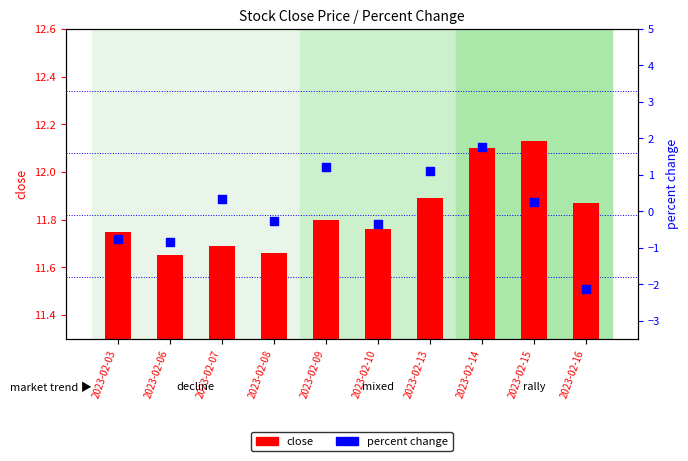

What is the total value across all series at 2023-02-14?

13.9